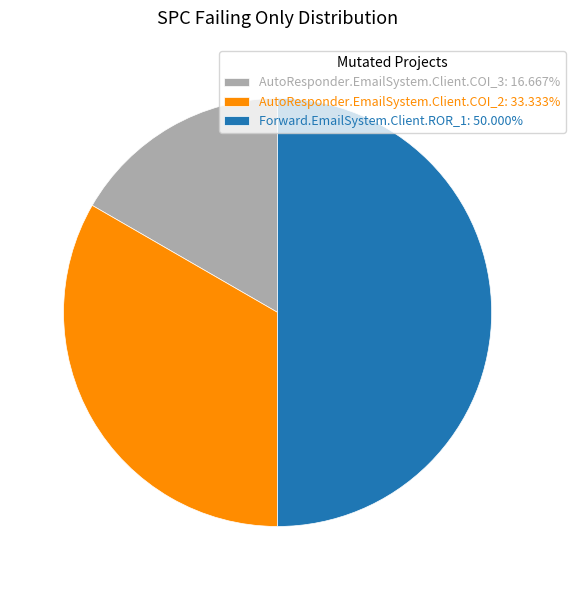

Do AutoResponder.EmailSystem.Client.COI_3: 16.667% and Forward.EmailSystem.Client.ROR_1: 50.000% together represent more than half of the pie?

Yes